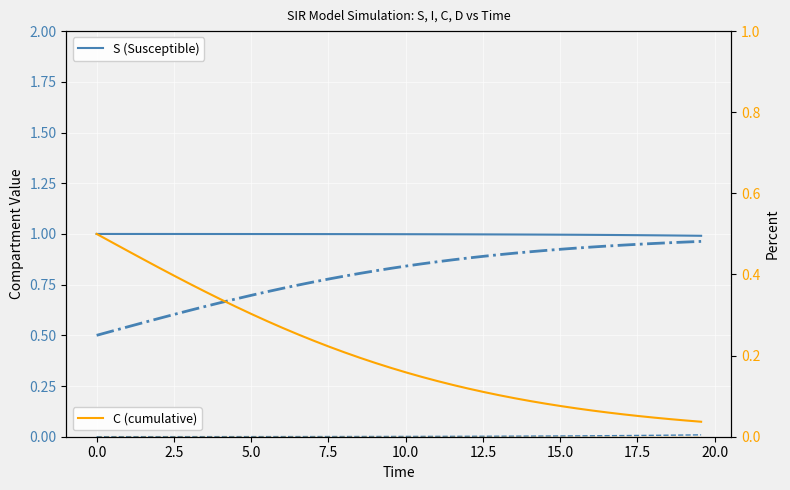

Which series has the largest range (max minus min)?

D (value)